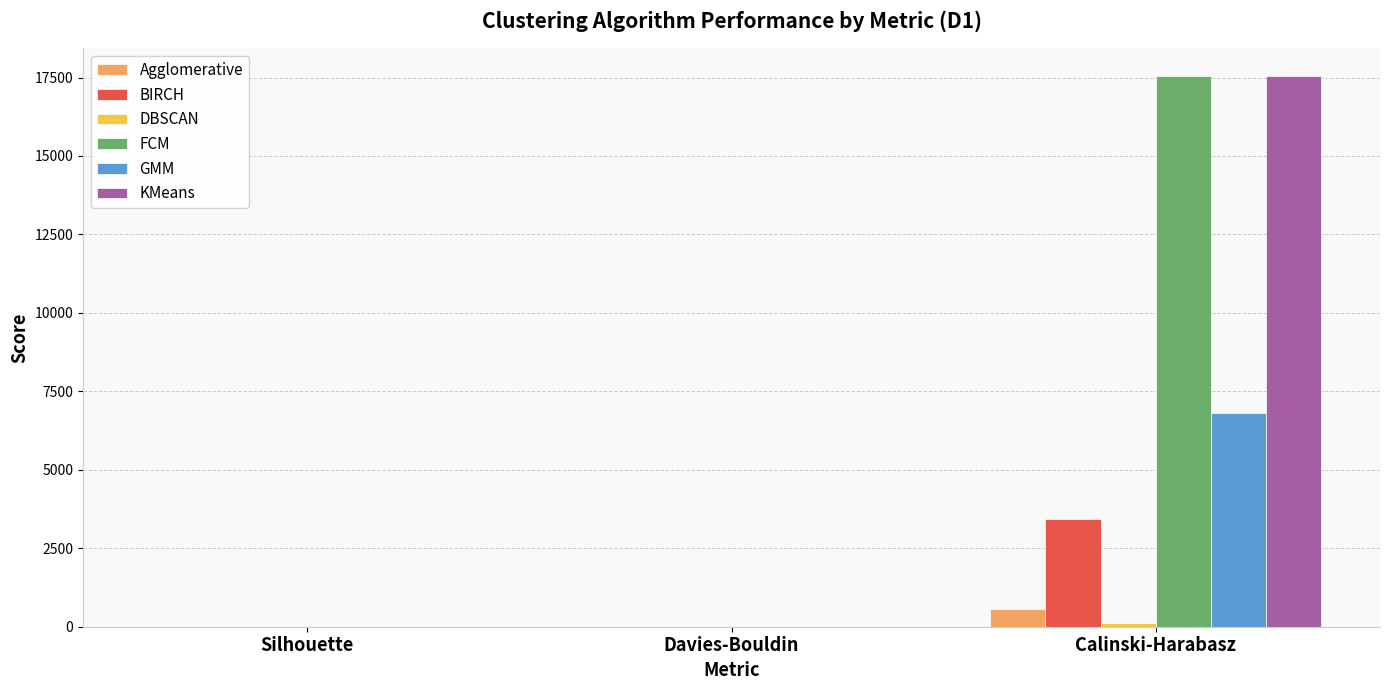

Between Silhouette and Calinski-Harabasz, which series saw the biggest shift?

KMeans